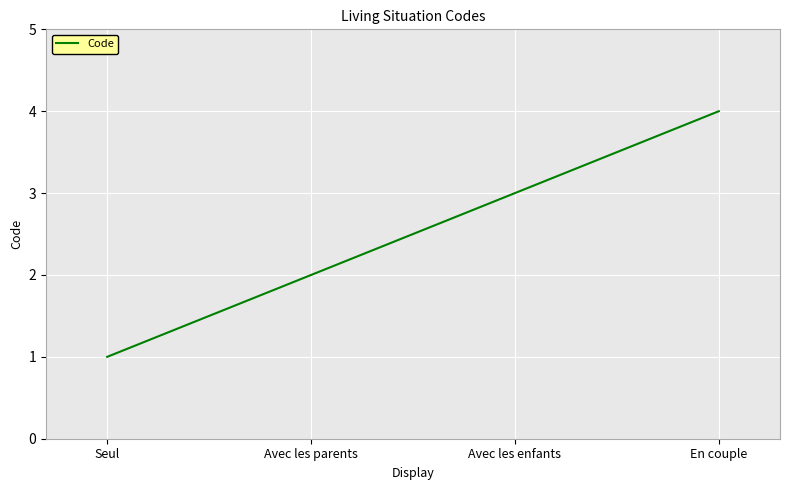

Reading left to right, what are all the values shown in this chart?

1	2	3	4